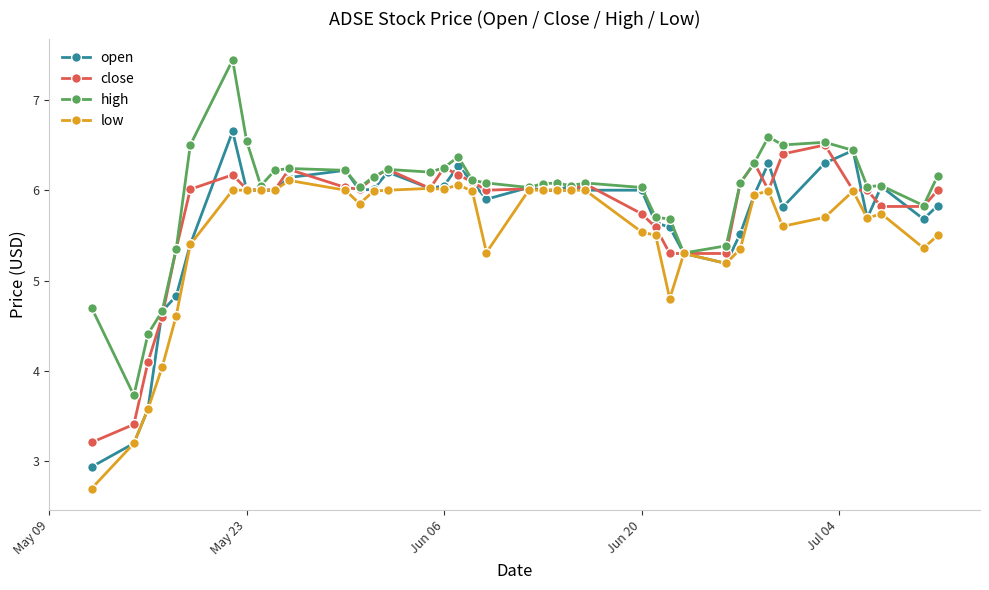

What is the smallest value displayed?

2.7